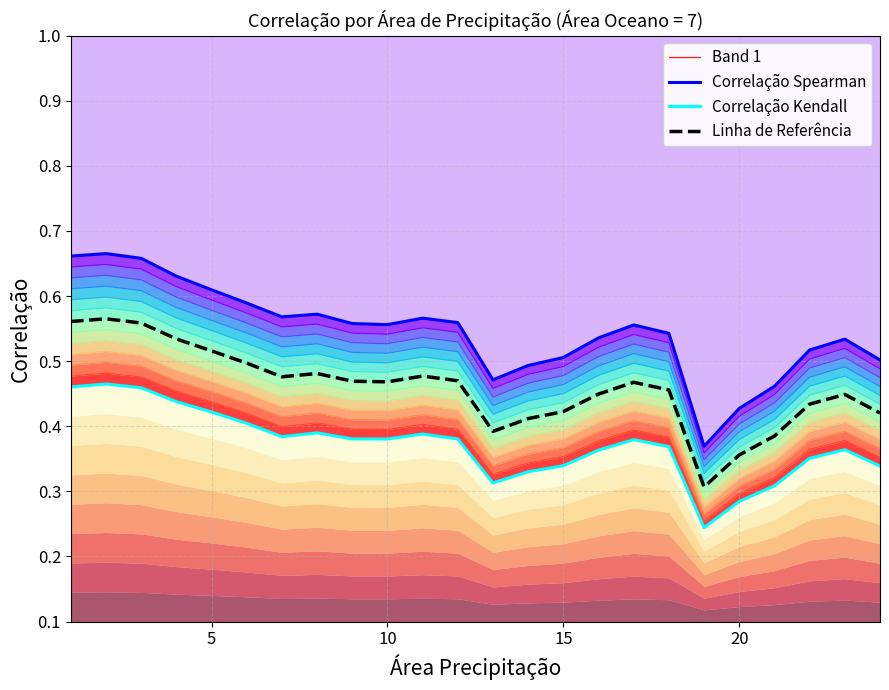

What is the difference between the maximum and minimum values in the Correlação Kendall series?

0.2